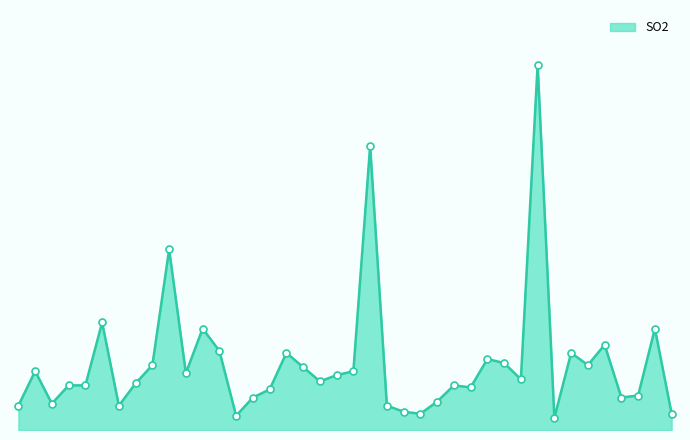

Is this an area chart (filled region under the line)?

Yes